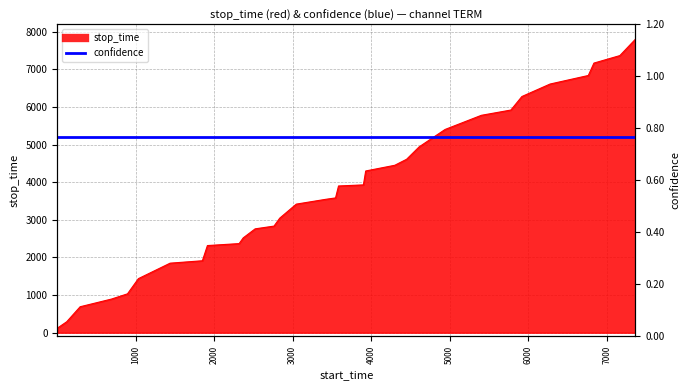

Does the chart display data point markers on the line(s)?

No